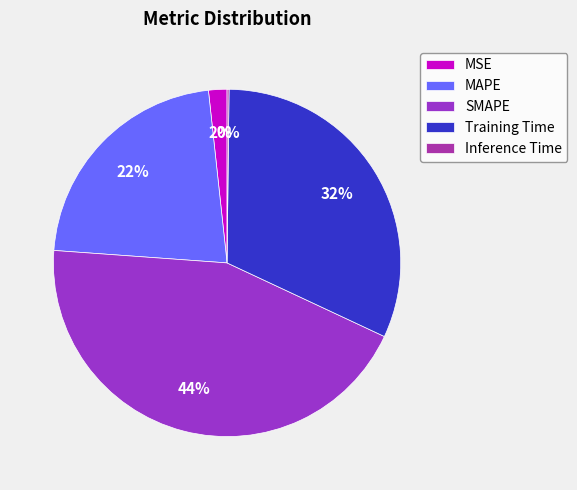

The MAPE slice represents 11% of the pie. True or false?

False